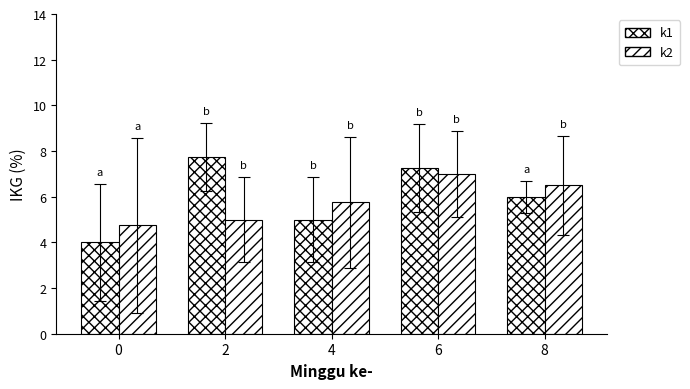

Does the chart contain stacked bars?

No